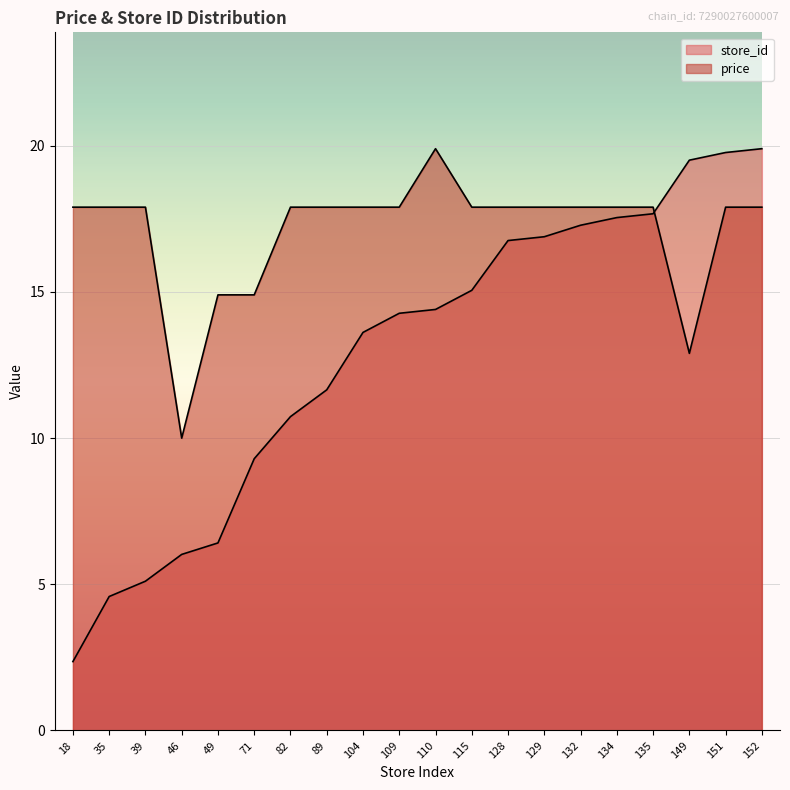

How many values in the store_id series exceed 14?

11